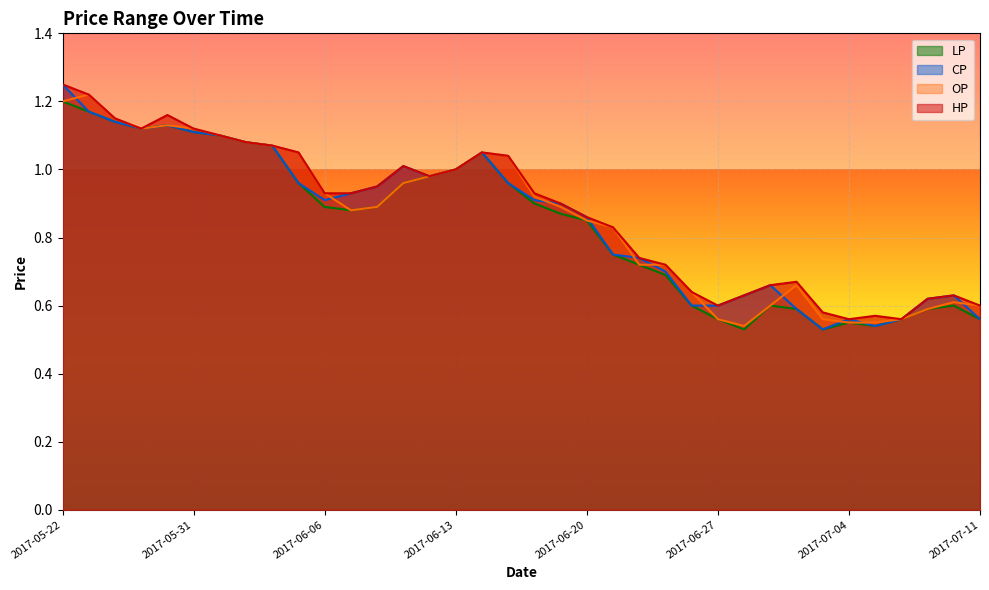

Which series has the largest total across all categories?

HP